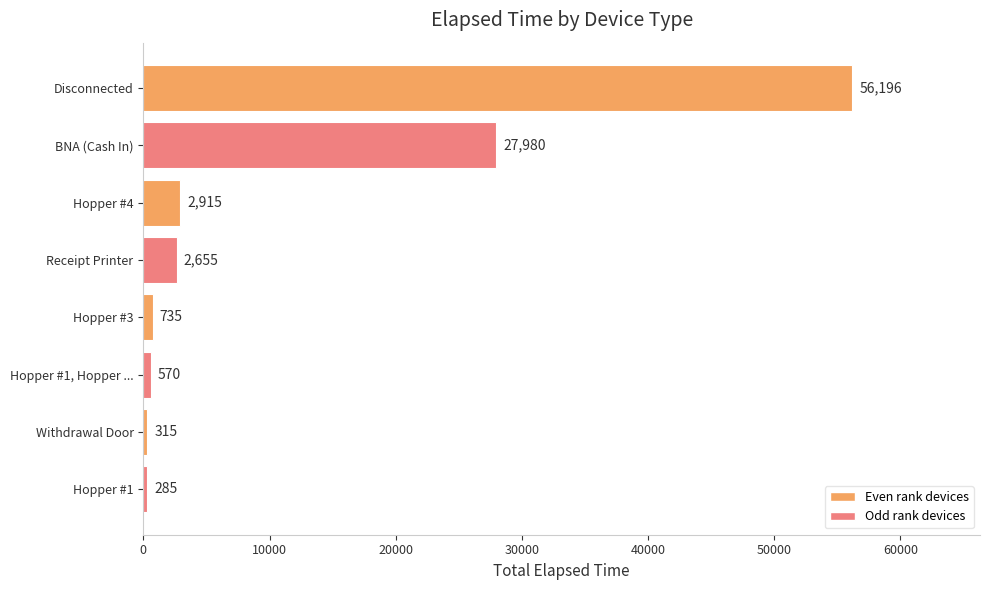

How many bars are there in total?

8